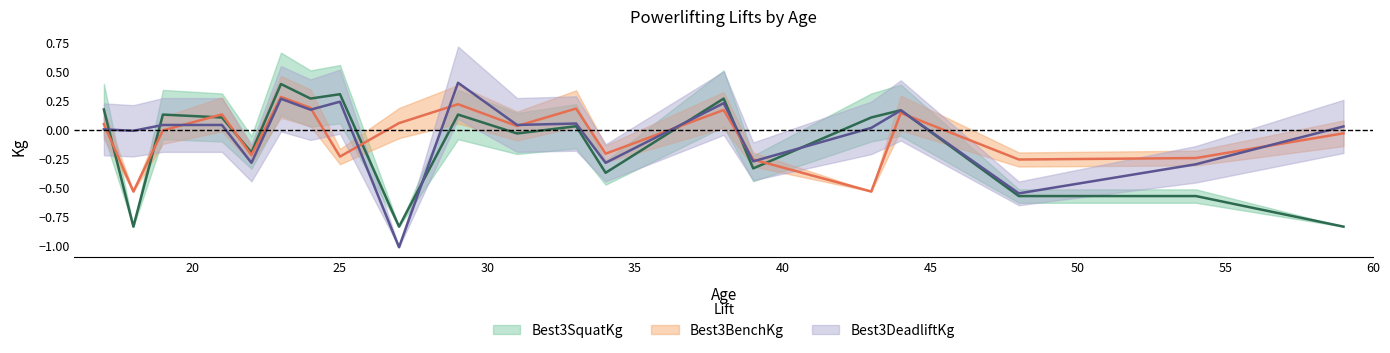

How many times do Best3BenchKg and Best3SquatKg cross each other?

9